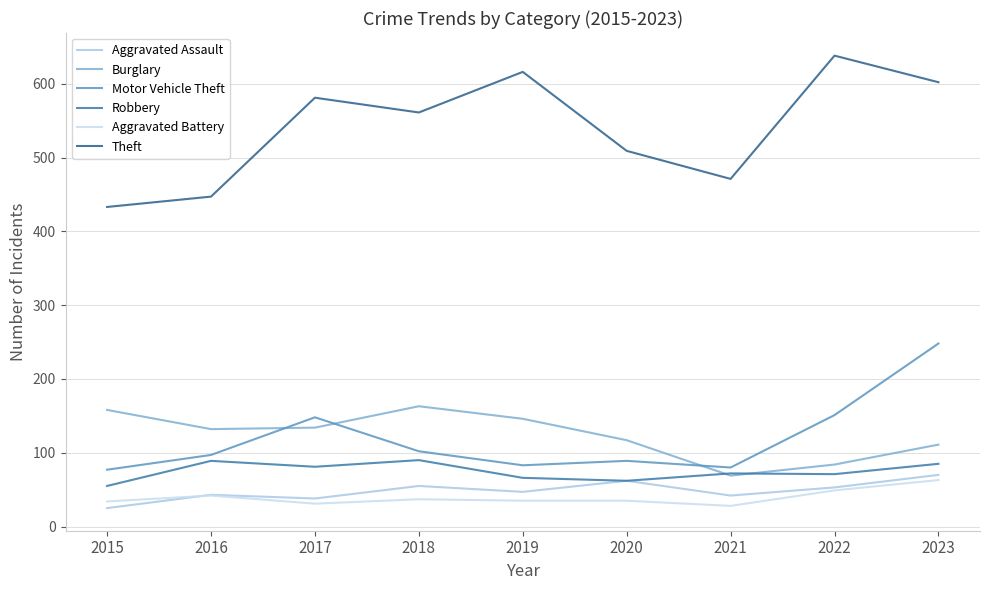

Where is the first local maximum for Aggravated Battery?

2016